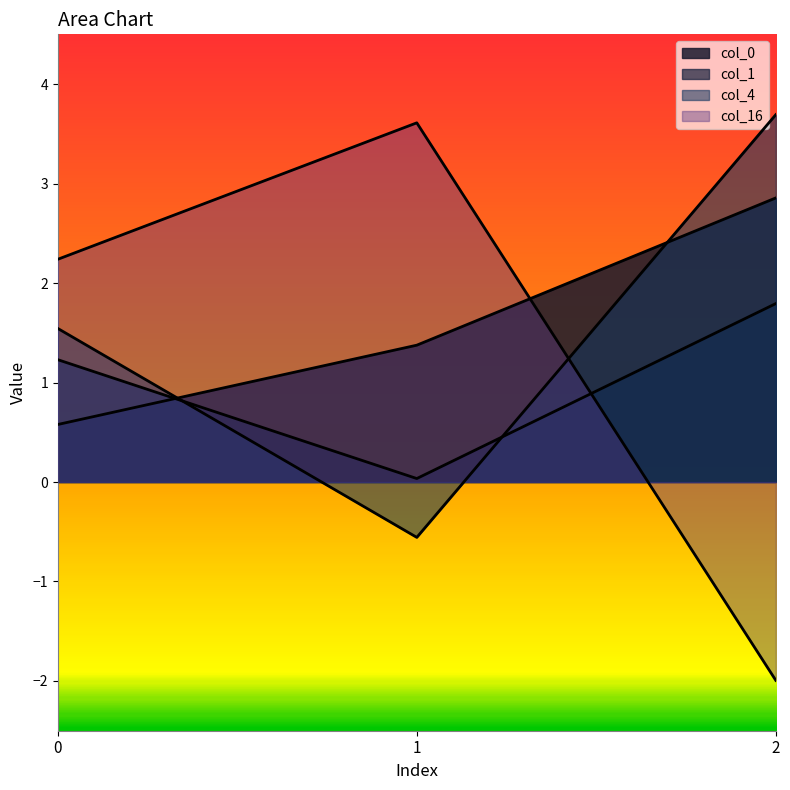

Between 1 and 0, which is larger?

1